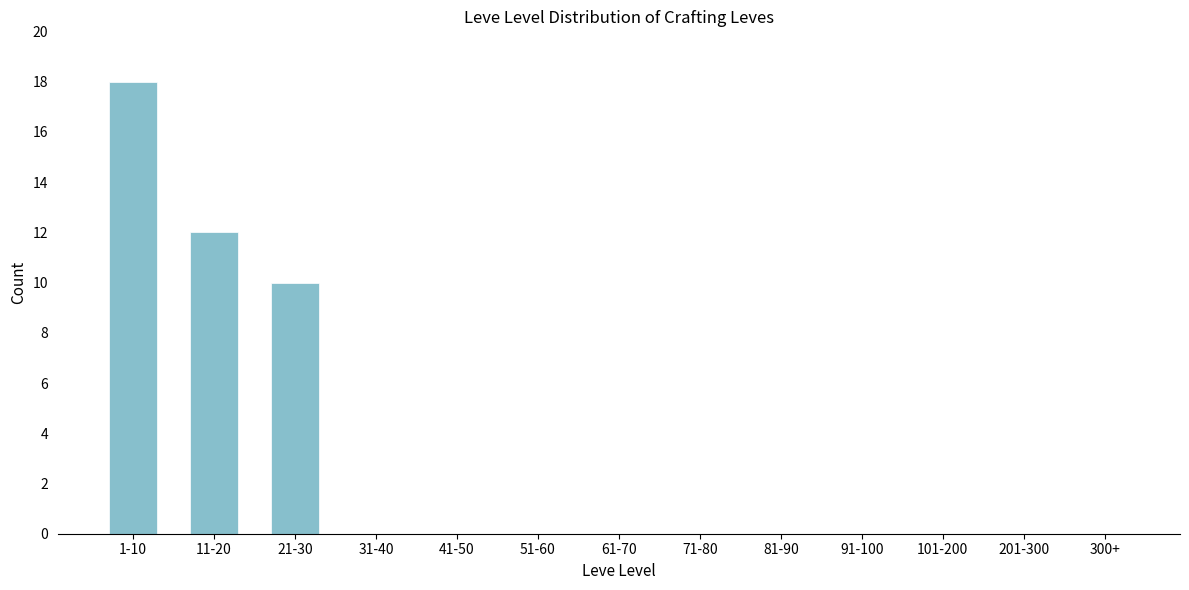

Reading left to right, what are all the values shown in this chart?

1-10=18	11-20=12	21-30=10	31-40=0	41-50=0	51-60=0	61-70=0	71-80=0	81-90=0	91-100=0	101-200=0	201-300=0	300+=0